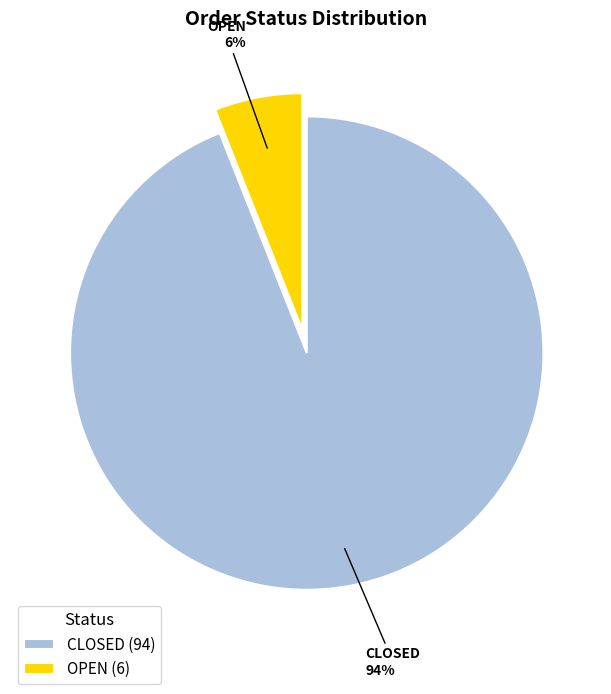

What is the smallest slice in the pie chart?

OPEN